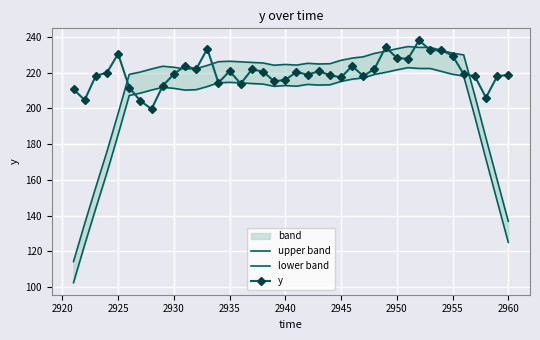

What is the maximum value for y?

238.0